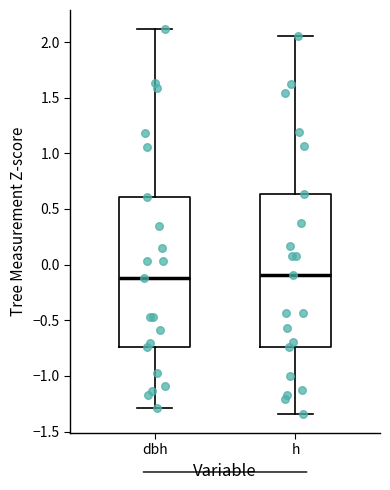

Where is the upper edge of the box for h on the y-axis? The values are not printed on the chart, so give them approximately, as read against the axis.

0.65